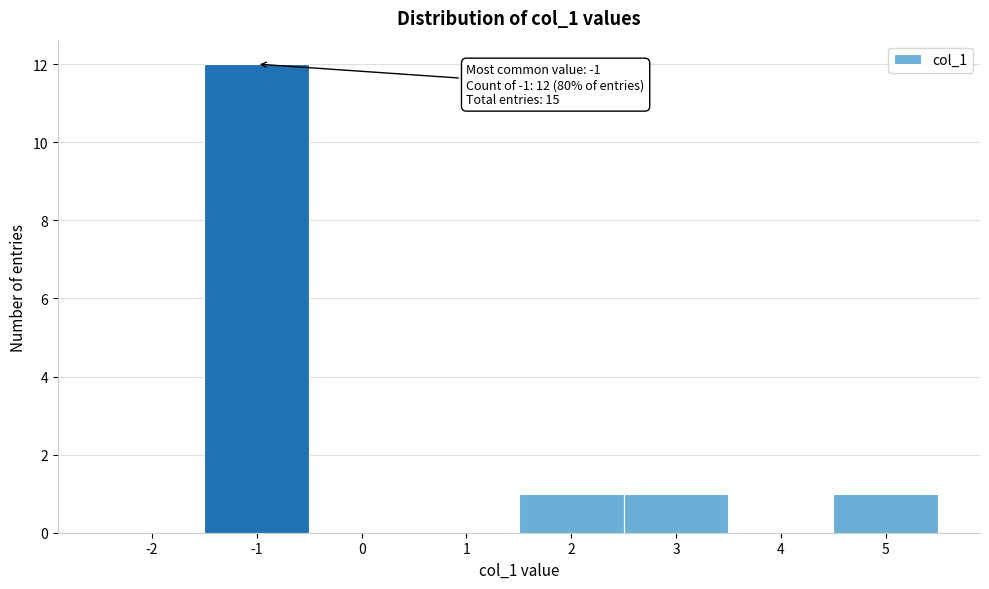

Reading right to left, list all the values displayed in this chart.

5=1	4=0	3=1	2=1	1=0	0=0	-1=12	-2=0